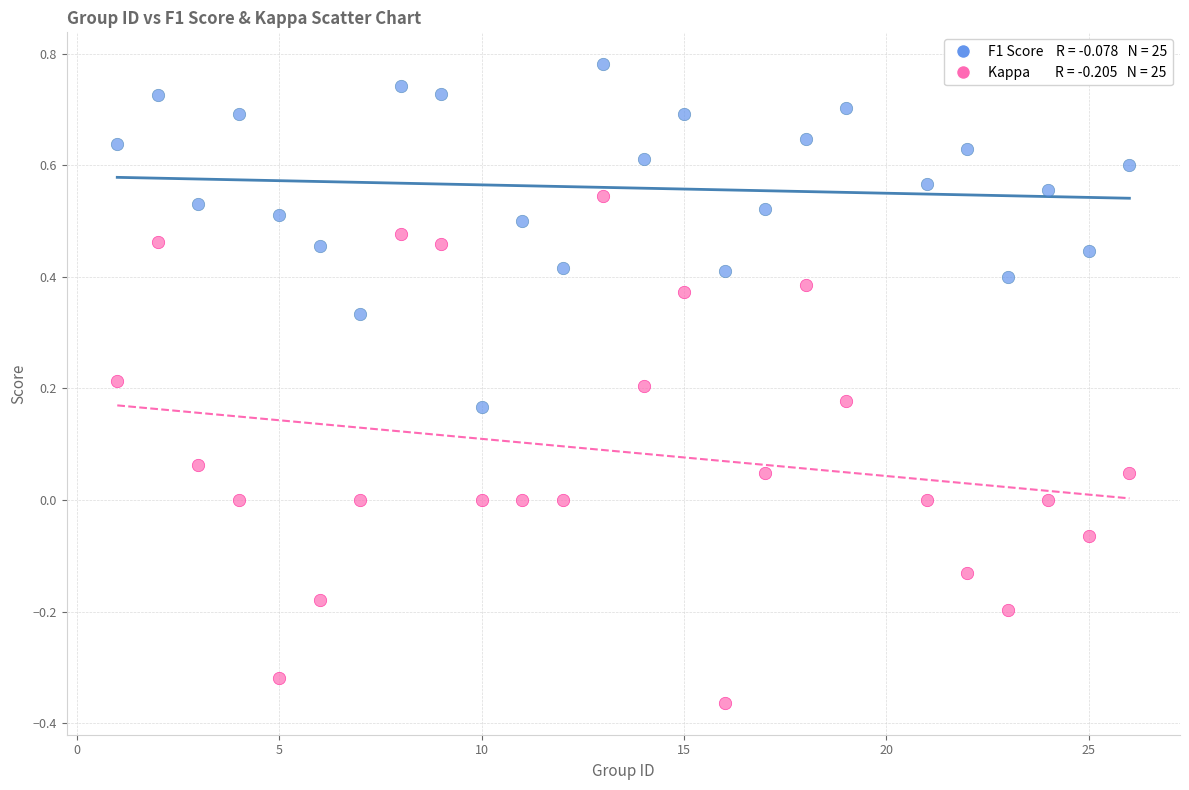

Count the number of points in this scatter plot.

50